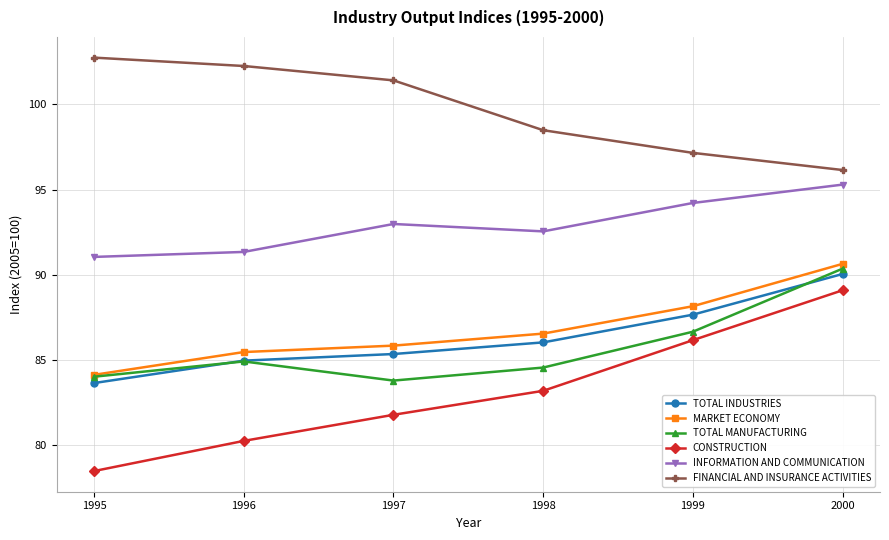

True or false: MARKET ECONOMY has a value of 138.1 at 1996.

False